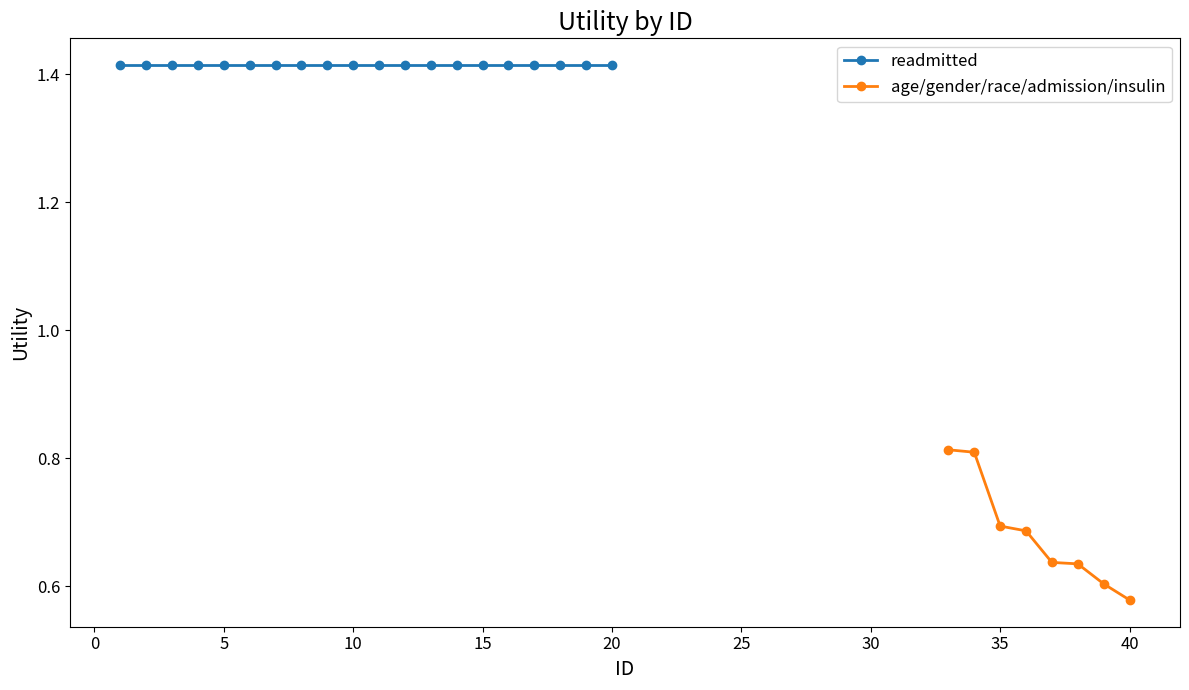

The age/gender/race series shows 0.3 at 19. True or false?

False